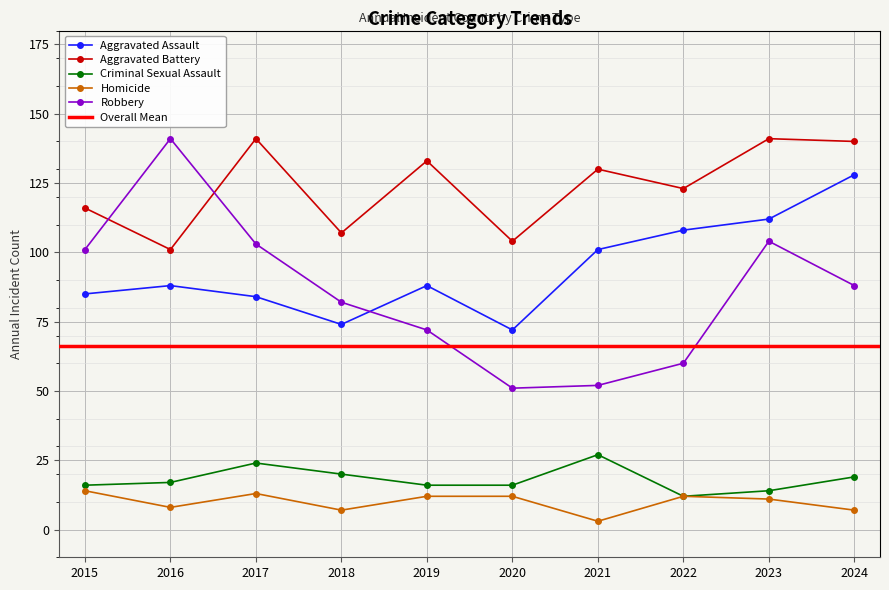

List the series in order of their peak value, highest first.

Aggravated Battery, Robbery, Aggravated Assault, Criminal Sexual Assault, Homicide